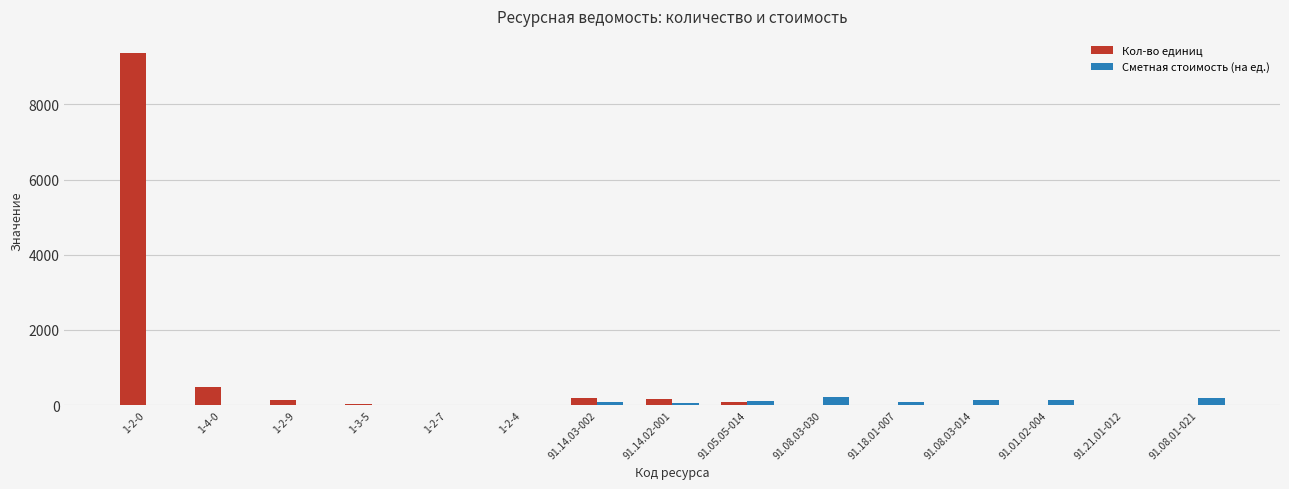

What is the approximate value of Кол-во единиц at 91.14.02-001?

172.7